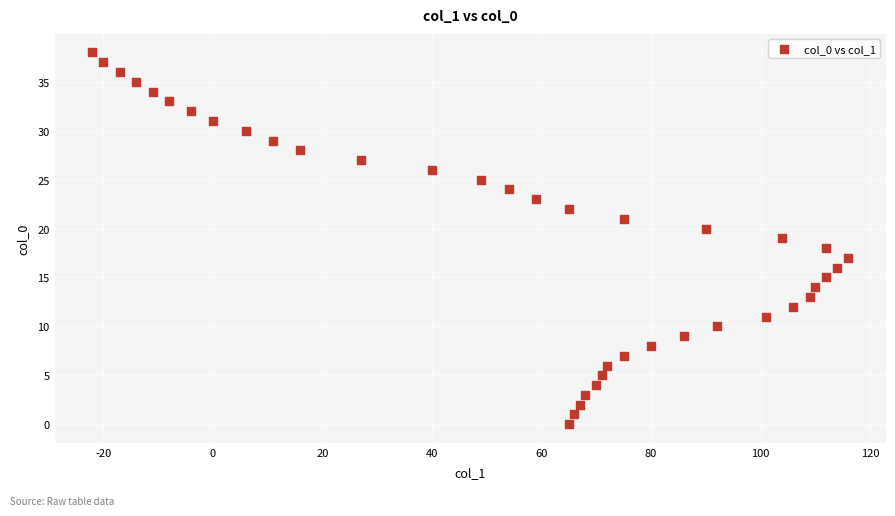

What is the range of Y values (max minus min)?

38